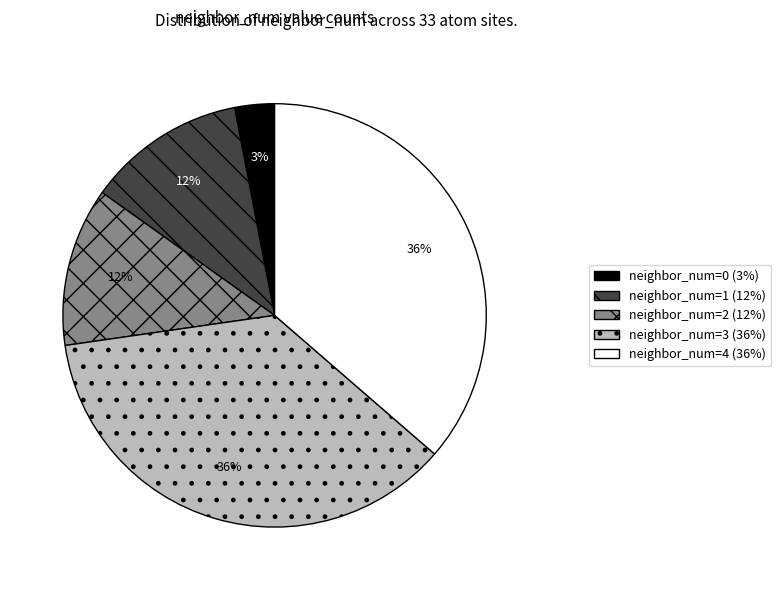

To the nearest percent, what percentage of the pie is neighbor_num=3 (36%)?

36%